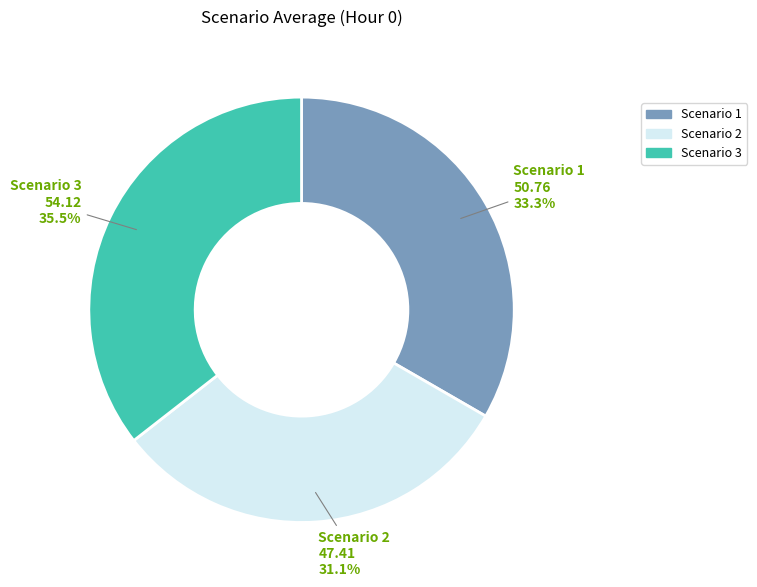

Which category has the smallest portion of the pie?

Scenario 2